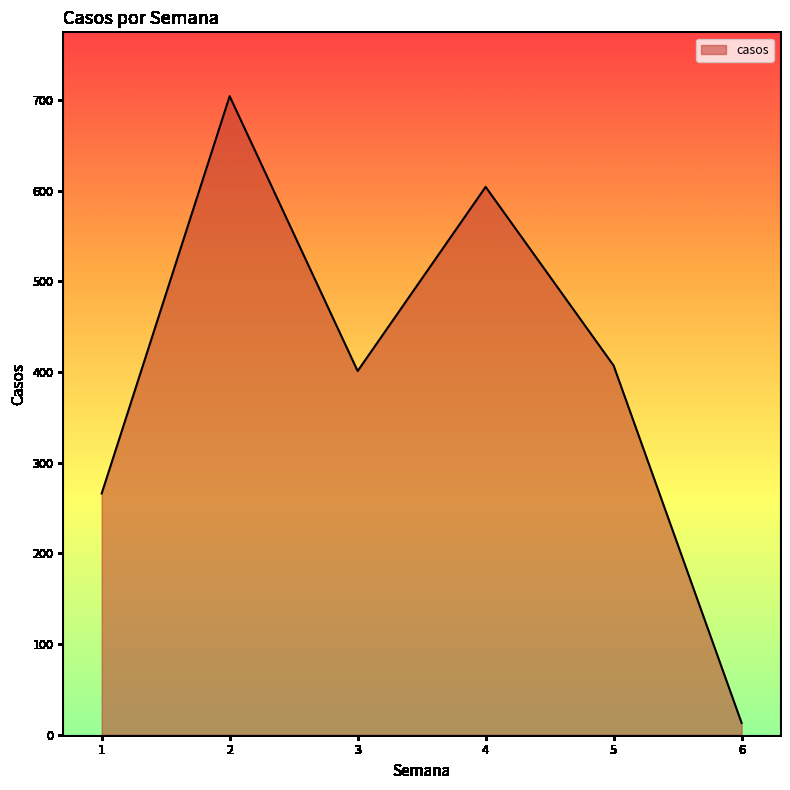

Reading left to right, list all the values displayed in this chart.

266	704	401	604	407	13